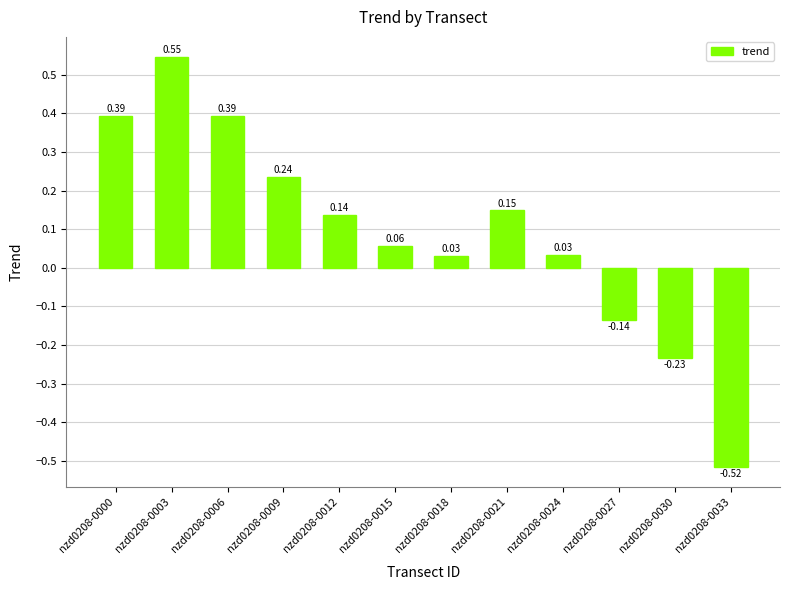

What is the sum of all values?

1.1